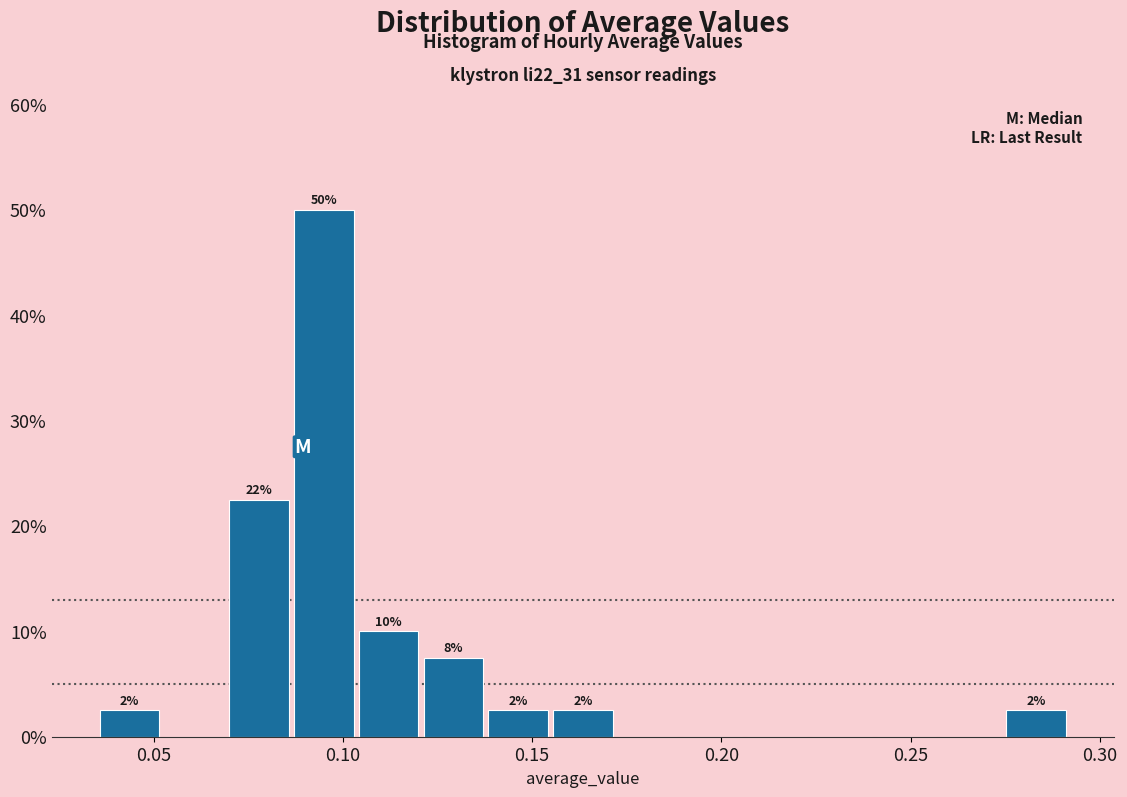

Around what value on the x-axis is the tallest bar? Give the approximate position of its centre, as read against the axis.

0.095